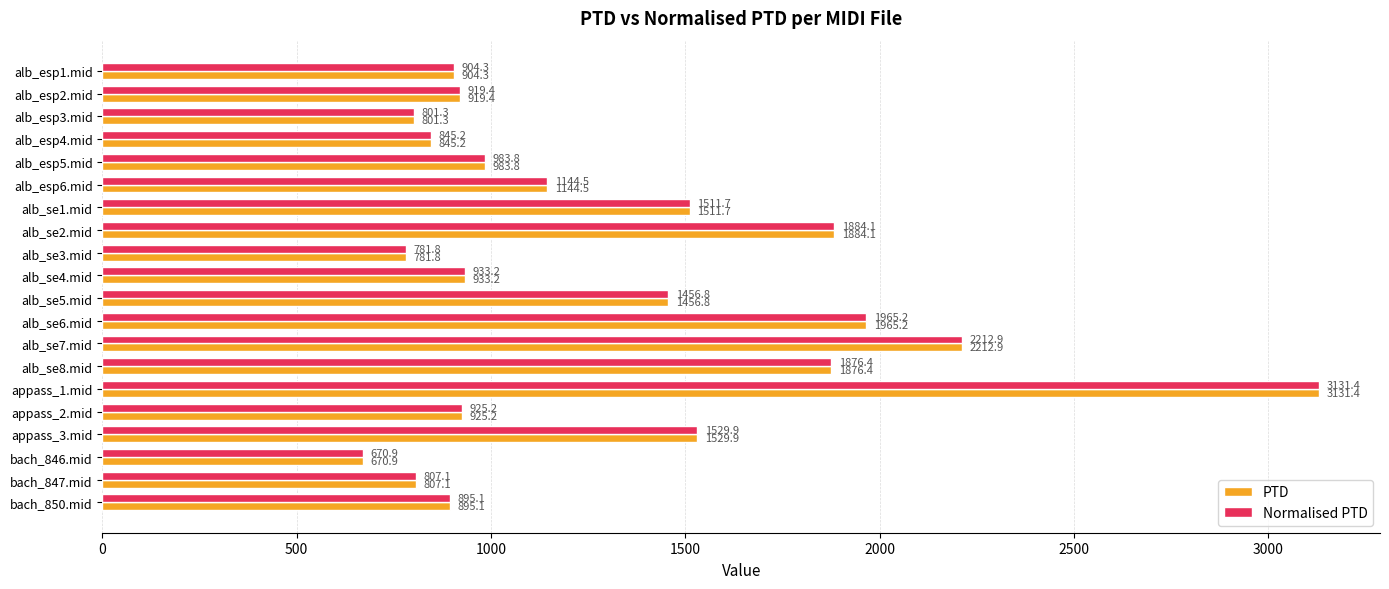

The Normalised PTD series shows 895.1 at bach_850.mid. True or false?

True